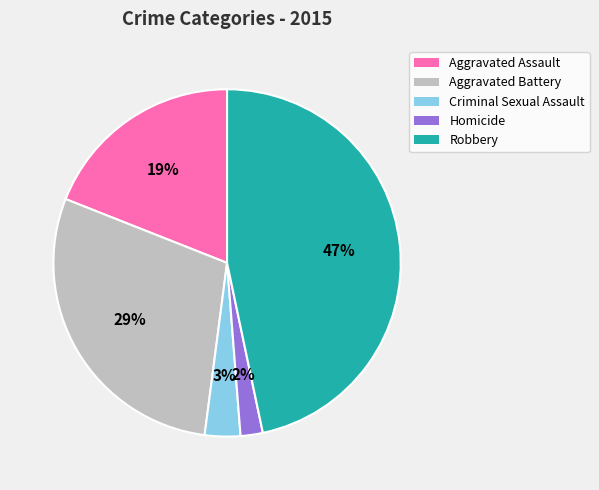

Which slice is the smallest?

Homicide